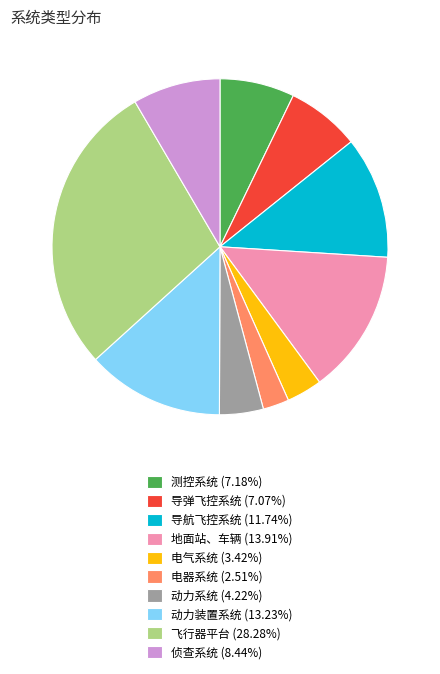

What is the ratio of the value at 导航飞控系统 (11.74%) to the value at 测控系统 (7.18%)?

1.6